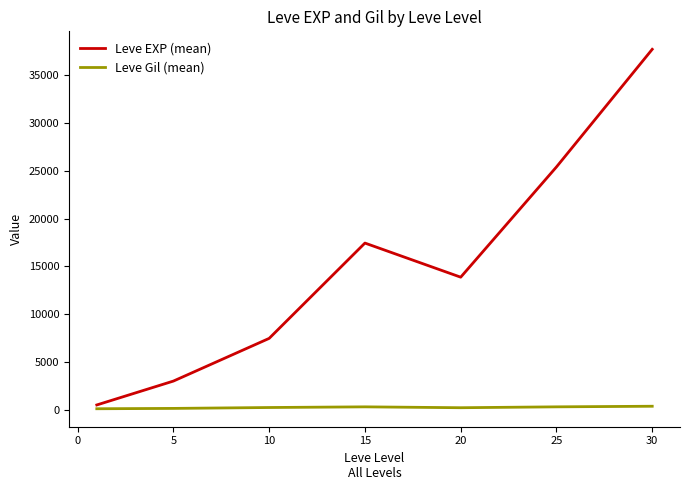

What is the maximum value for Leve EXP (mean)?

37715.0